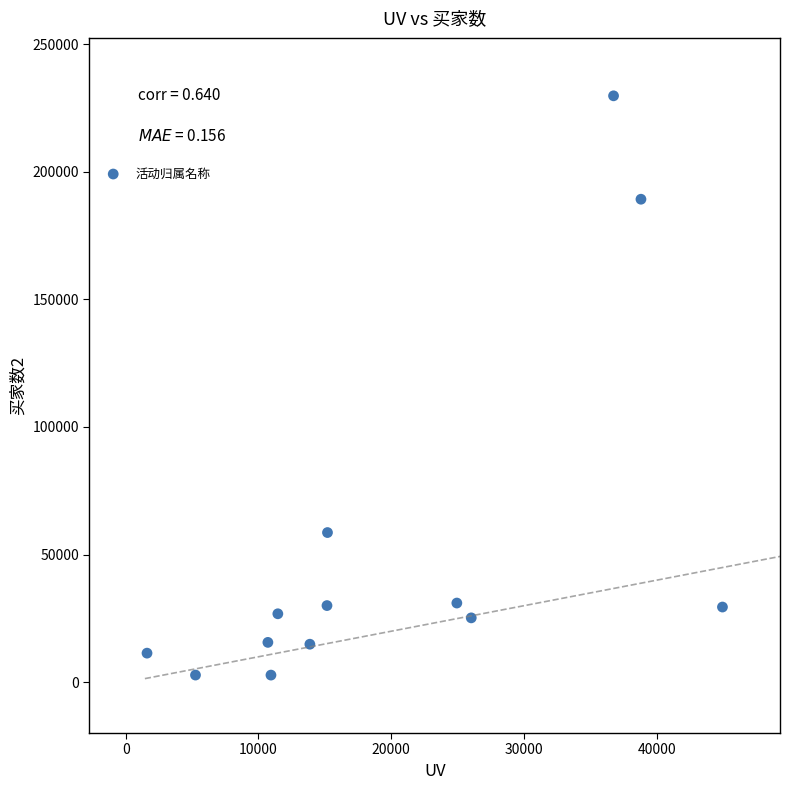

What Y value in the scatter plot is closest to 116268?

58657